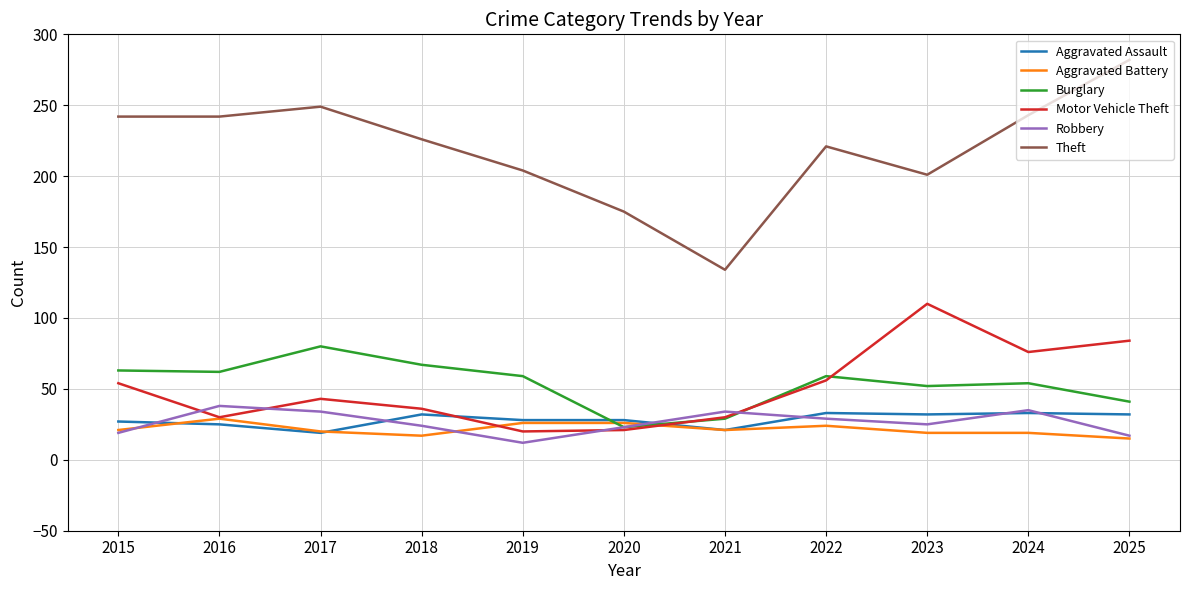

In Burglary, how many points are higher than both neighbors (excluding endpoints)?

3